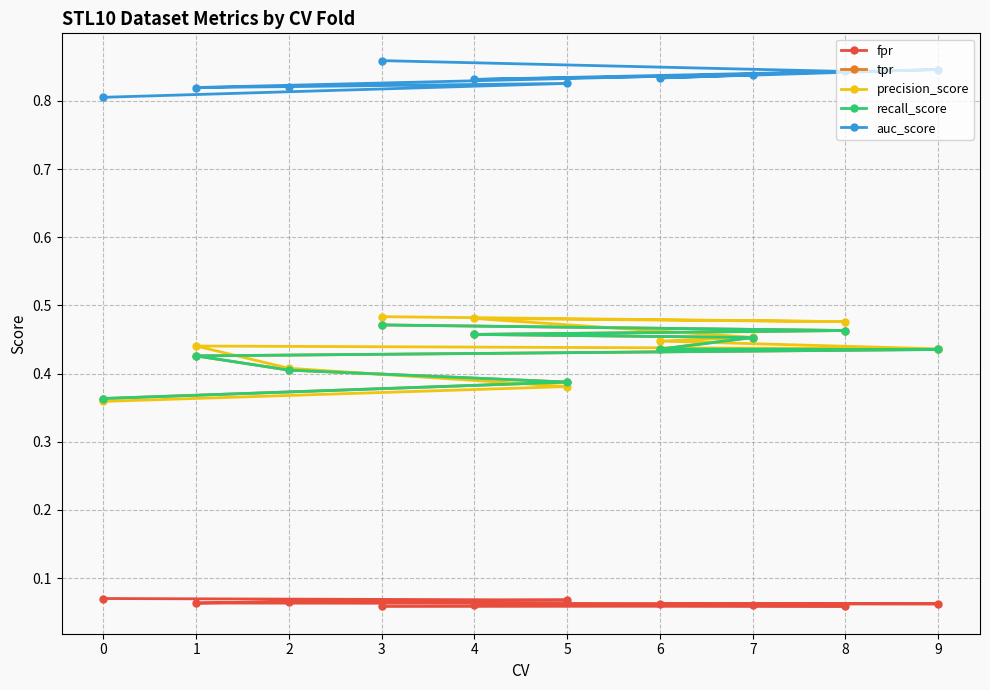

At which category is the sum across all series the highest?

3